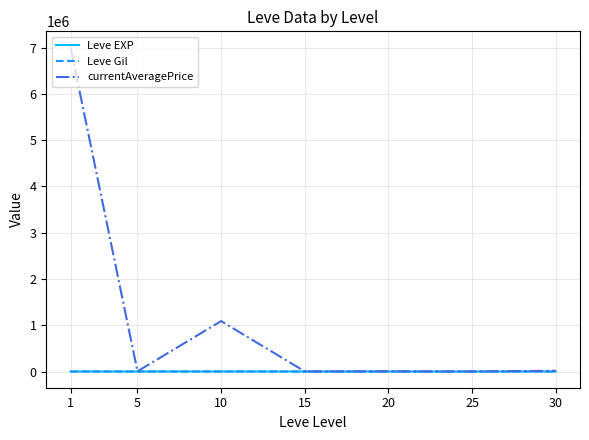

Which series has the largest total across all categories?

currentAveragePrice